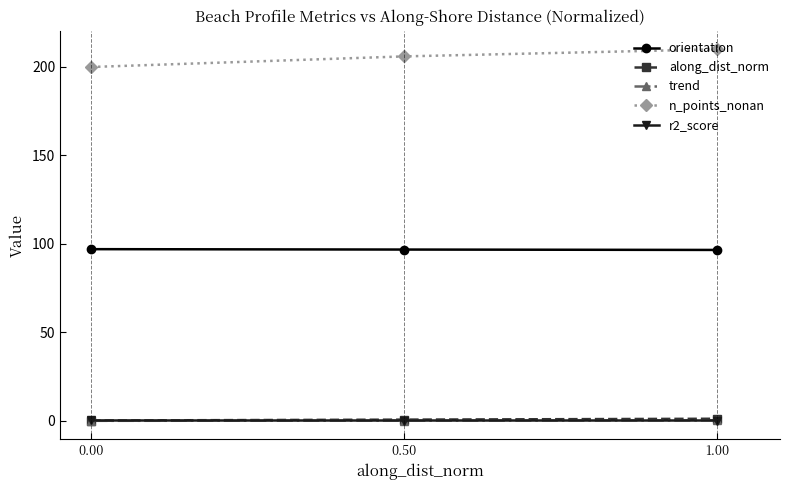

At how many categories does at least one series exceed 199?

3